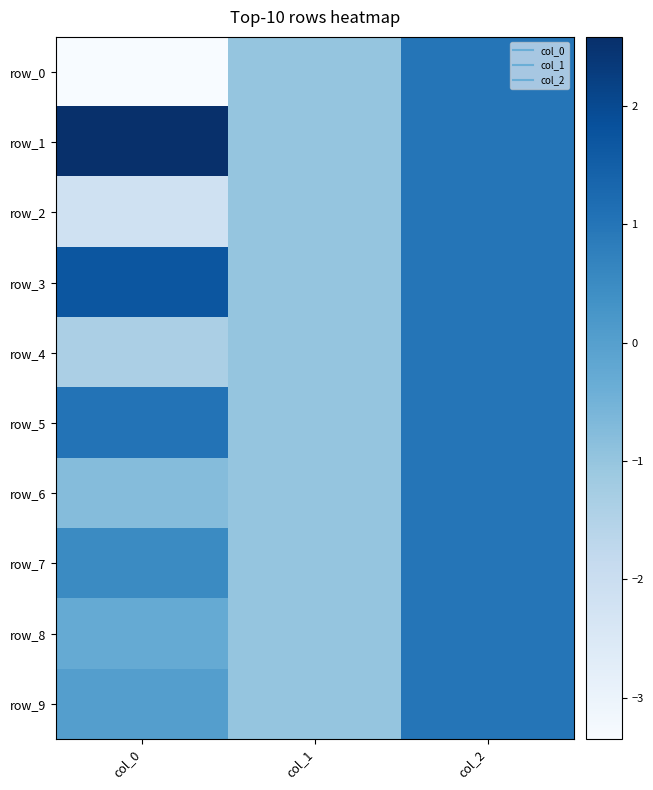

What is the difference between the maximum and minimum values in the row_1 series?

3.6